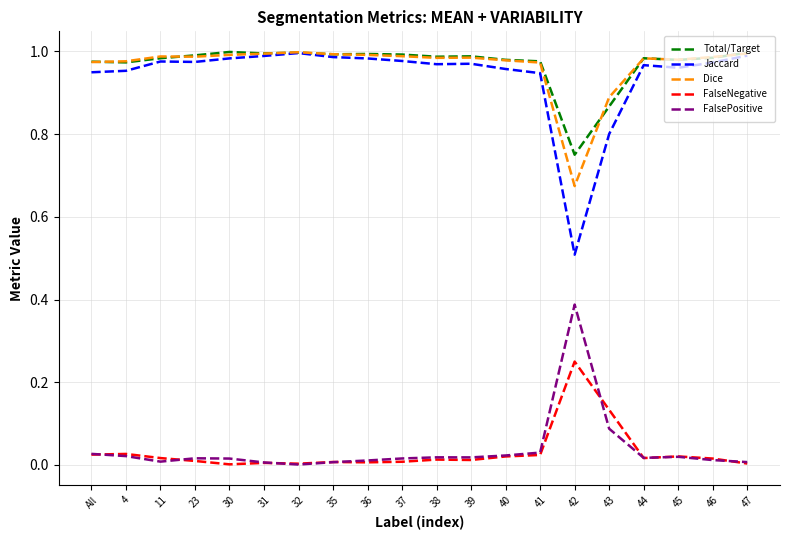

The value of Total/Target at 4 is 1.0. True or false?

True